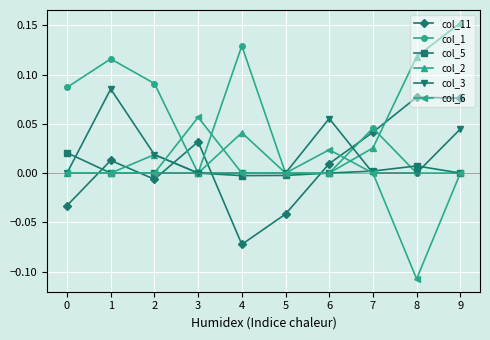

True or false: col_6 has a value of 0.0 at 5.

True